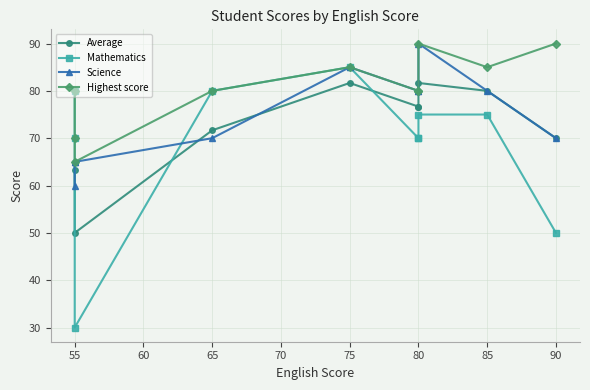

True or false: Science has a value of 93.5 at 55.

False